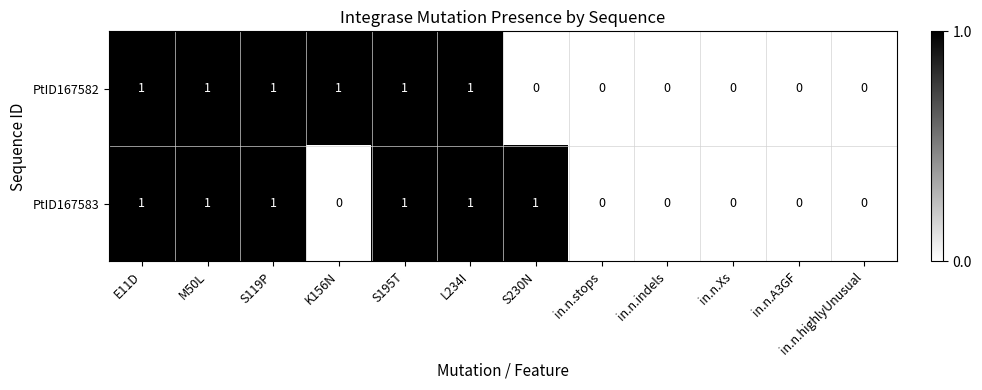

Which series changed the most between M50L and K156N?

PtID167583